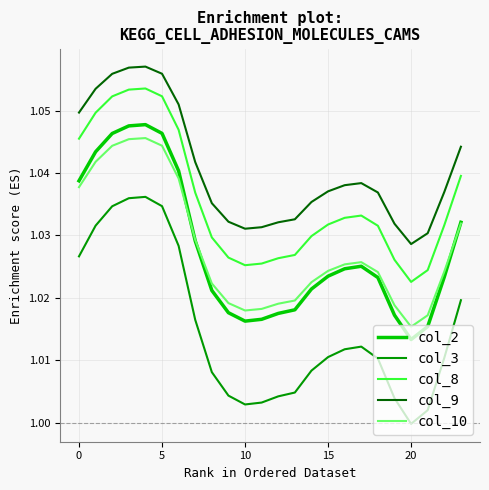

Which series has the largest total across all categories?

col_9